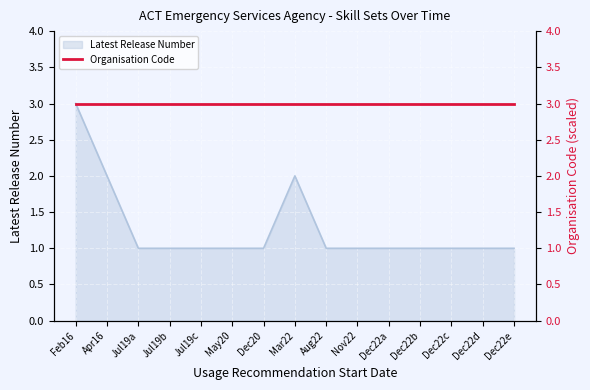

The value of Latest Release Number at Jul19b is 1. True or false?

True